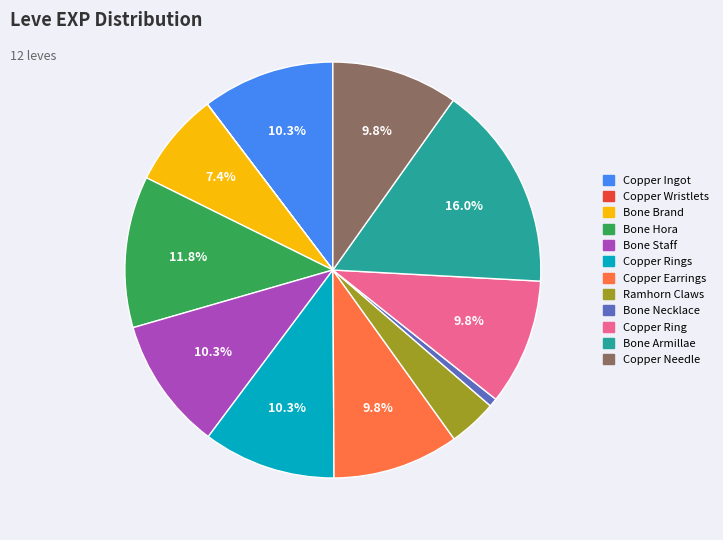

Does any single category account for the majority?

No